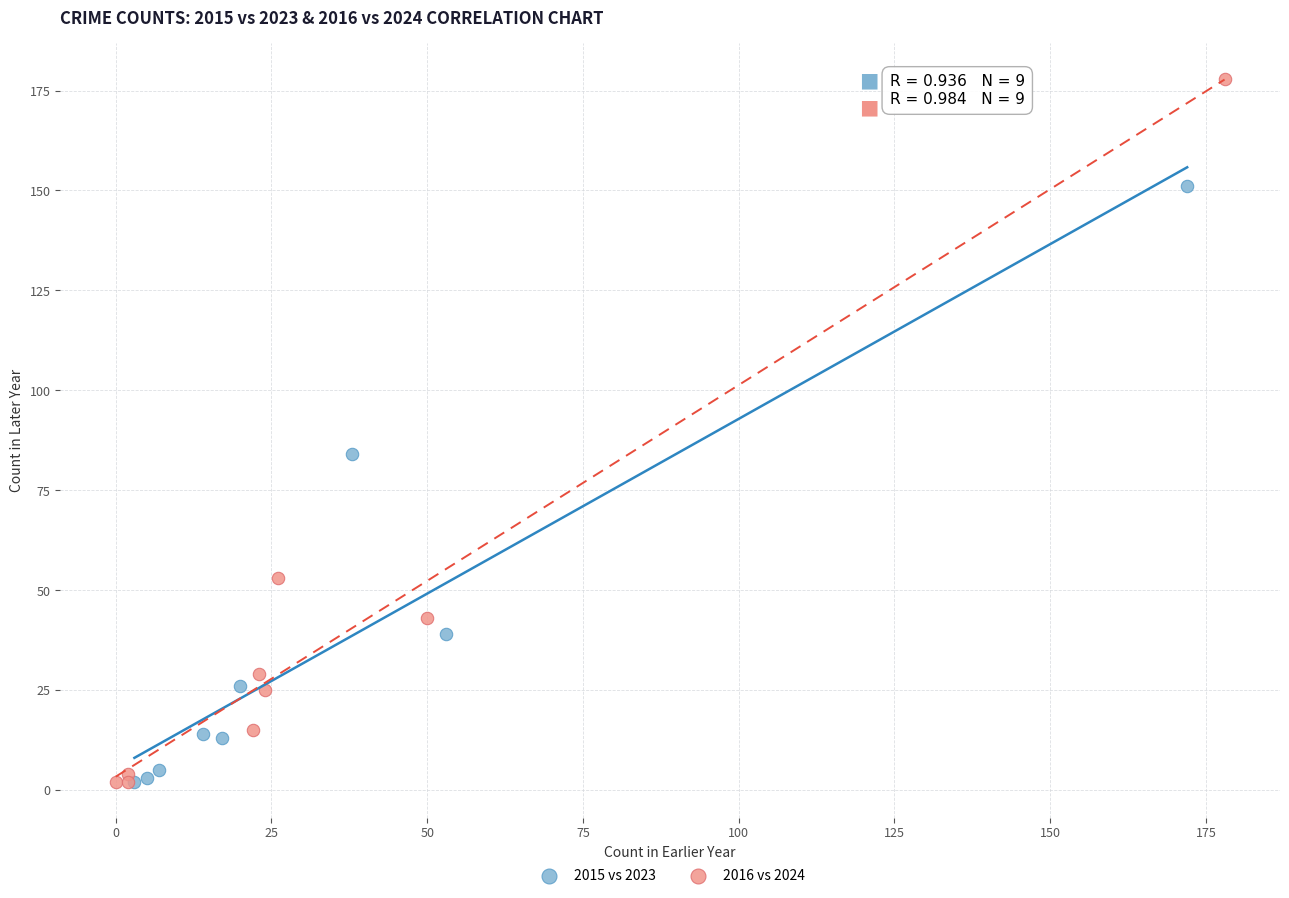

Which series reaches the maximum Y coordinate?

2016 vs 2024